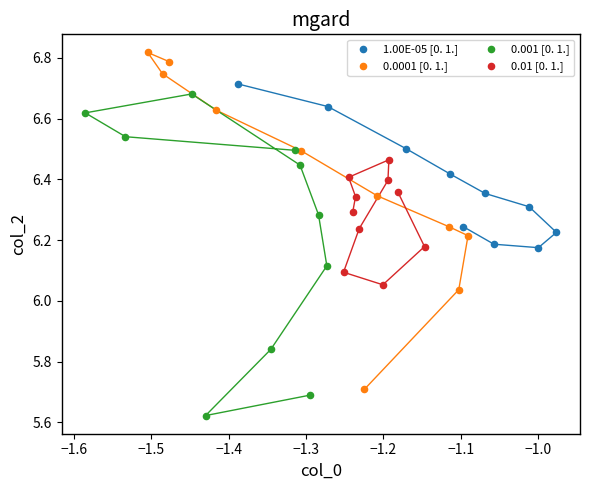

Which series has the largest Y range (max minus min)?

0.0001 [0. 1.]